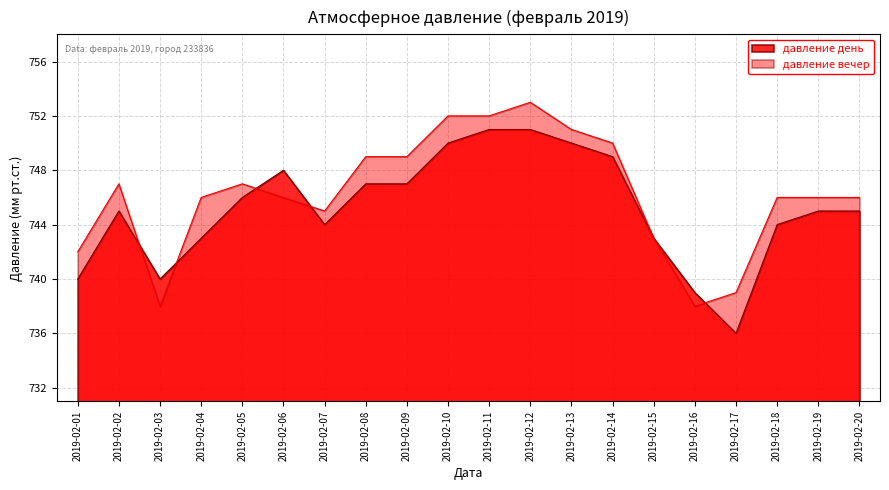

Reading left to right, extract all data points from this chart.

давление день: 740	745	740	743	746	748	744	747	747	750	751	751	750	749	743	739	736	744	745	745
давление вечер: 742	747	738	746	747	746	745	749	749	752	752	753	751	750	743	738	739	746	746	746